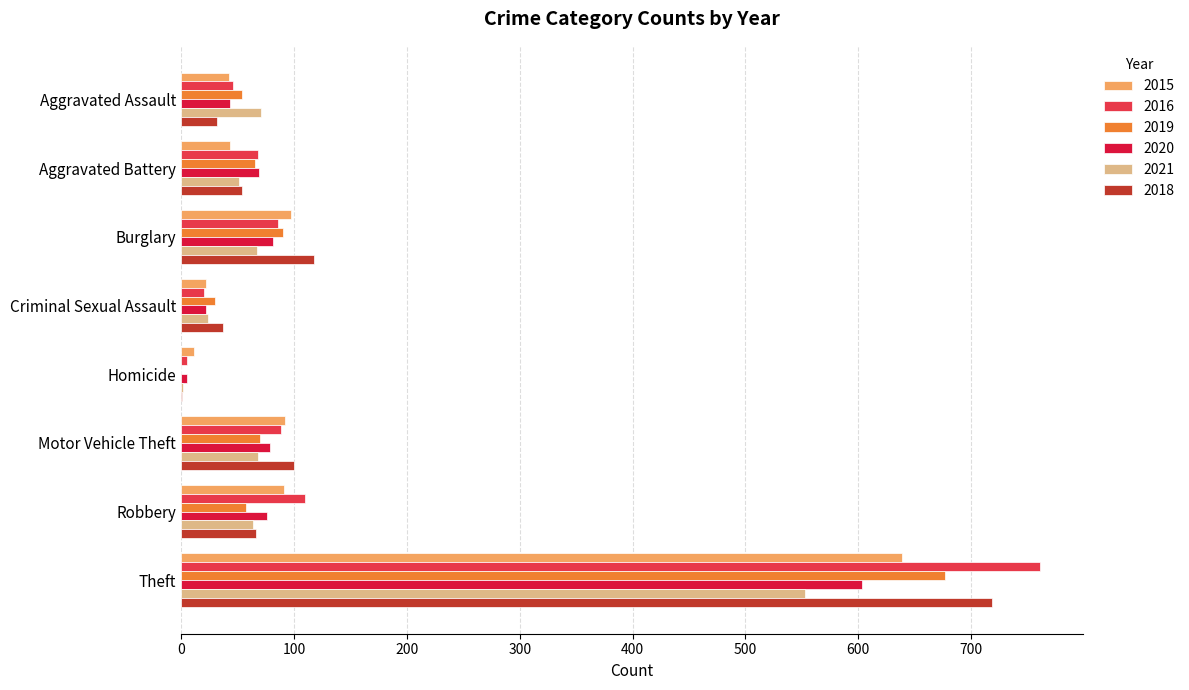

The 2015 series shows 639 at Theft. True or false?

True